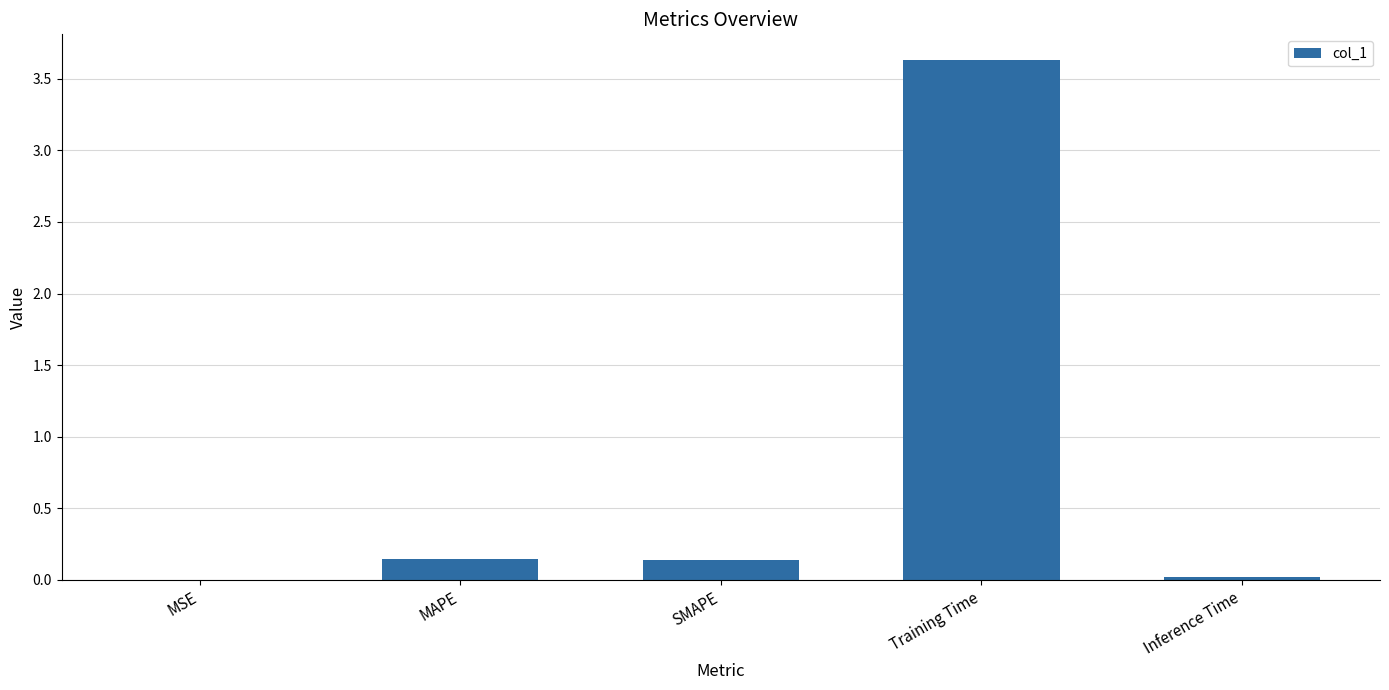

What is the approximate value at Training Time?

3.6